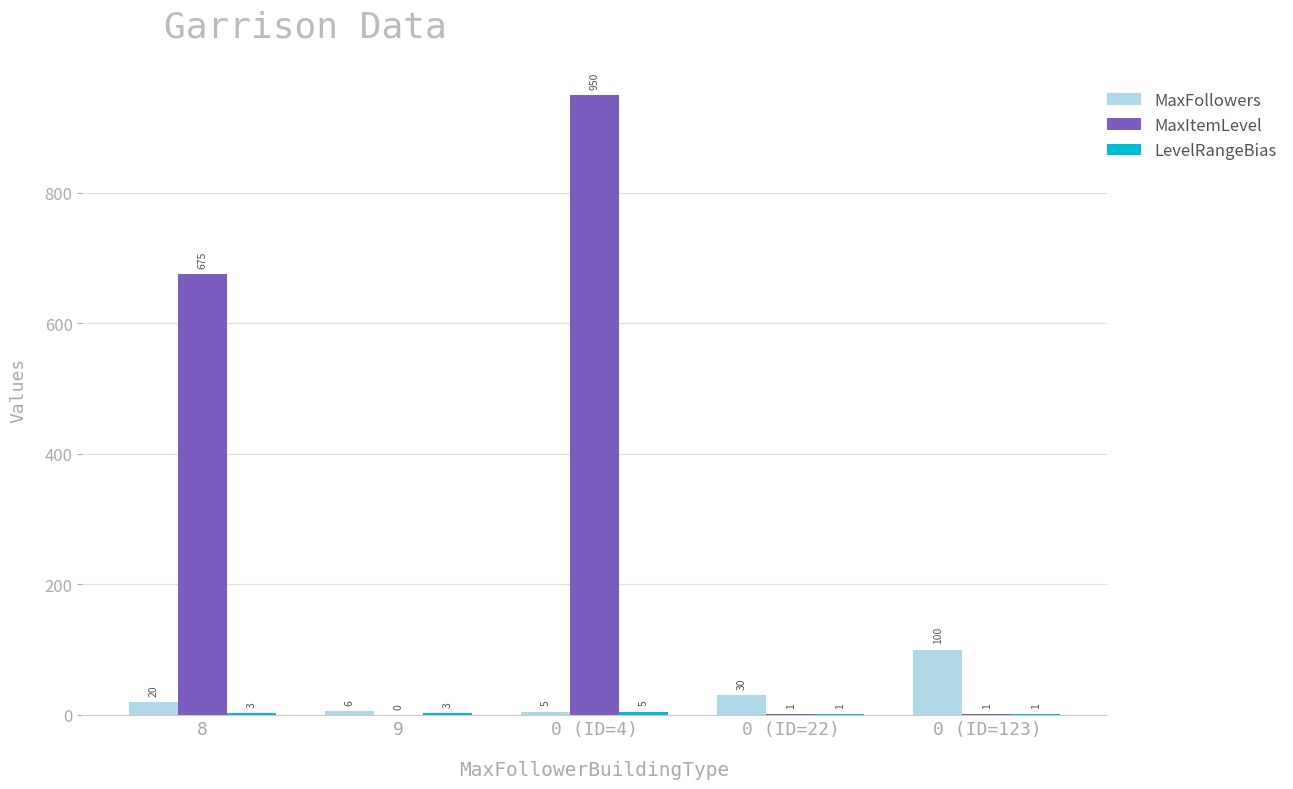

The value of MaxItemLevel at 0 (ID=4) is 950. True or false?

True